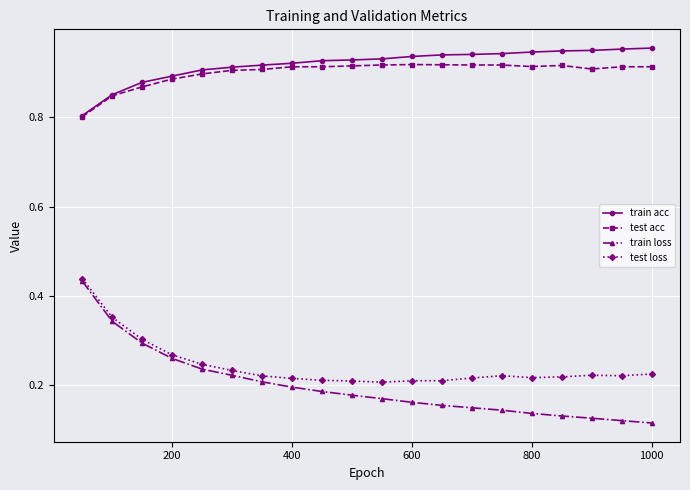

True or false: test acc has more than 0 interior local peaks.

True